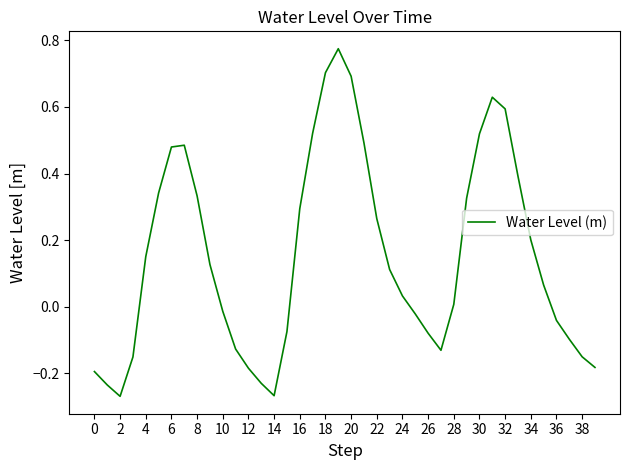

True or false: the data shows 0.3 at 6.

False